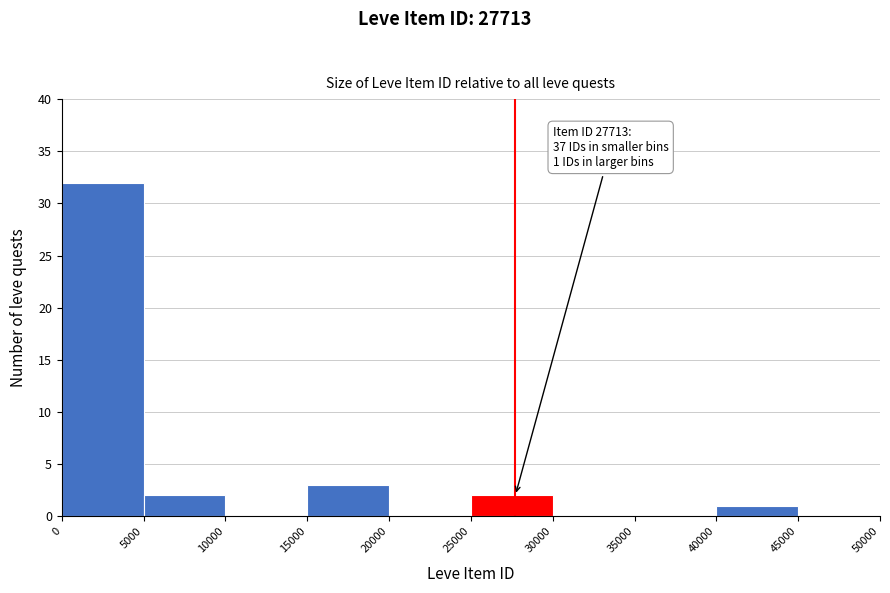

Over which range of the x-axis is the bar tallest?

0 to 5000